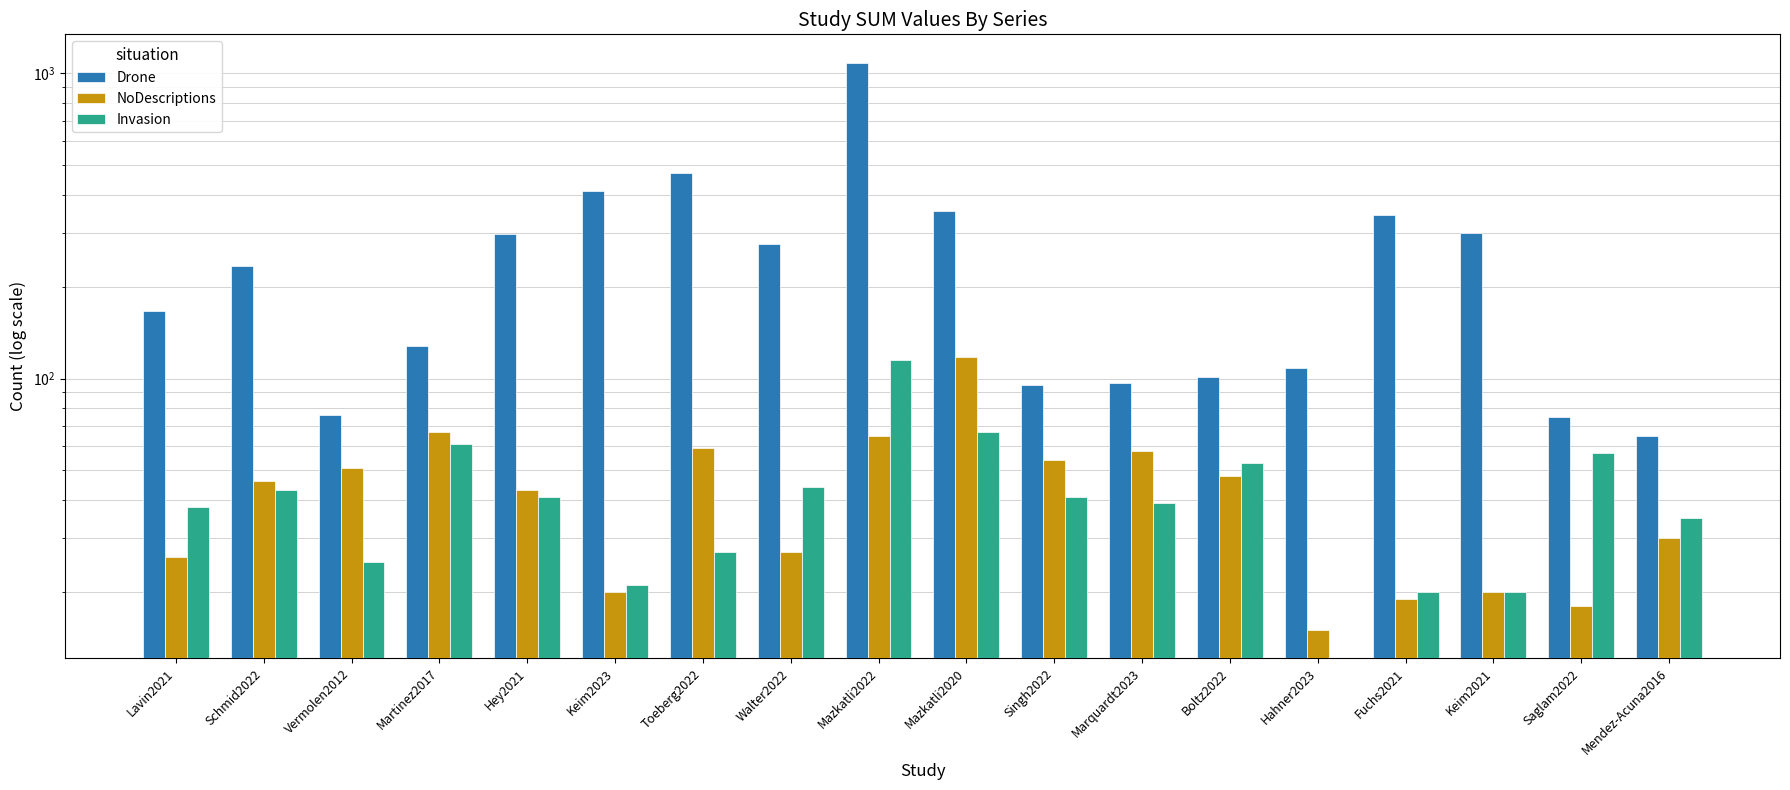

List the series in order of their peak value, highest first.

Drone, NoDescriptions, Invasion